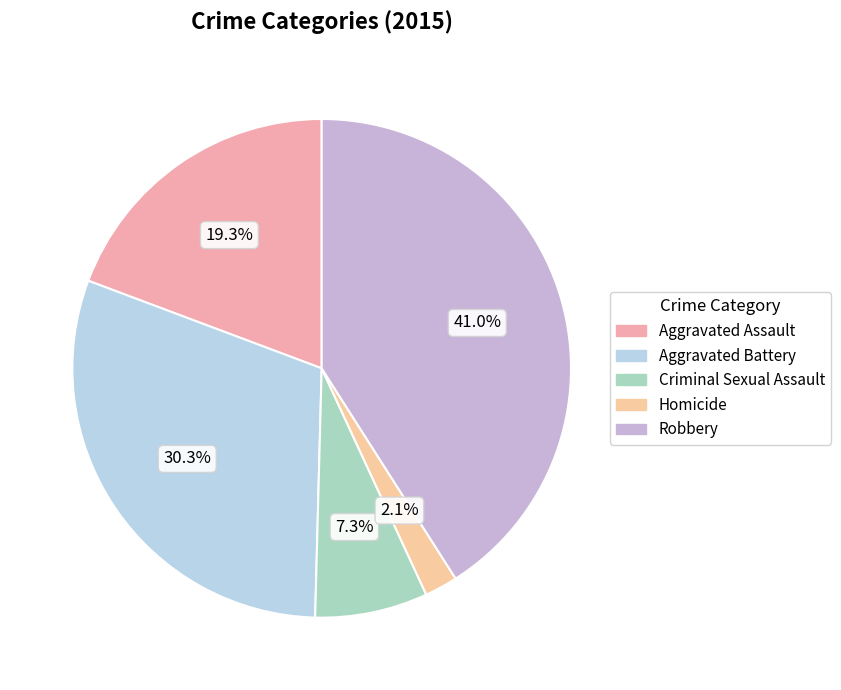

Is the sum of Criminal Sexual Assault and Aggravated Battery greater than half?

No